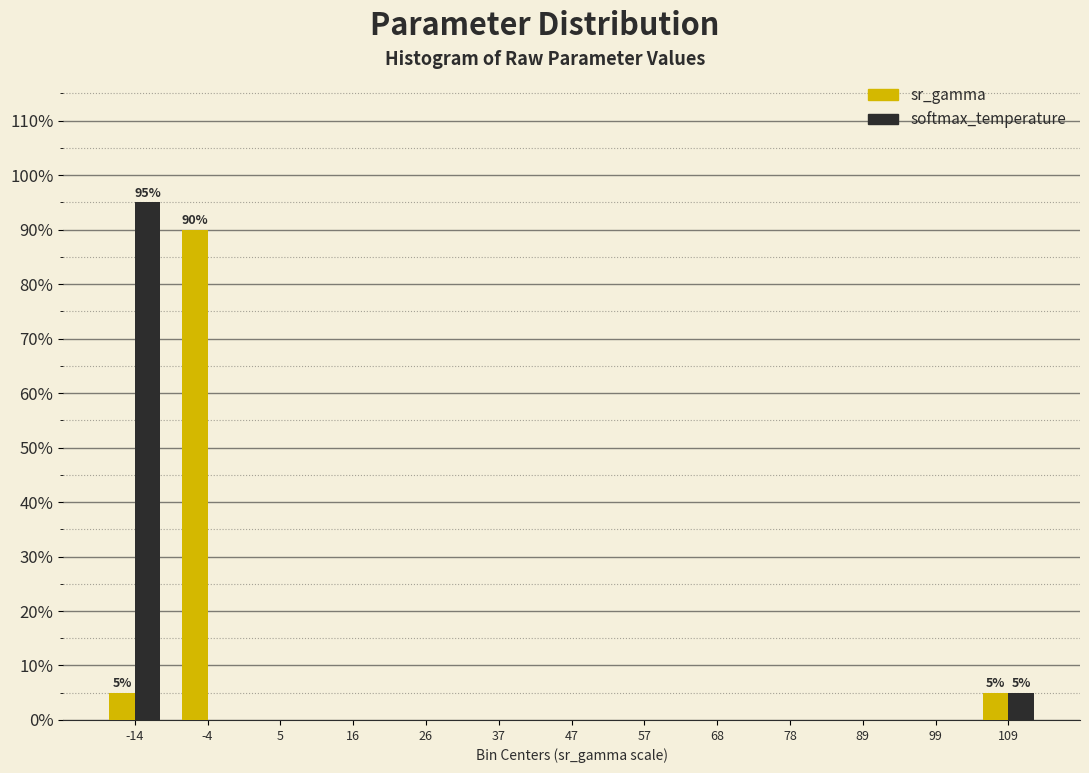

Reading left to right, what are all the values shown in this chart?

sr_gamma: -14=5	-4=90	5=0	16=0	26=0	37=0	47=0	57=0	68=0	78=0	89=0	99=0	109=5
softmax_temperature: -14=95	-4=0	5=0	16=0	26=0	37=0	47=0	57=0	68=0	78=0	89=0	99=0	109=5